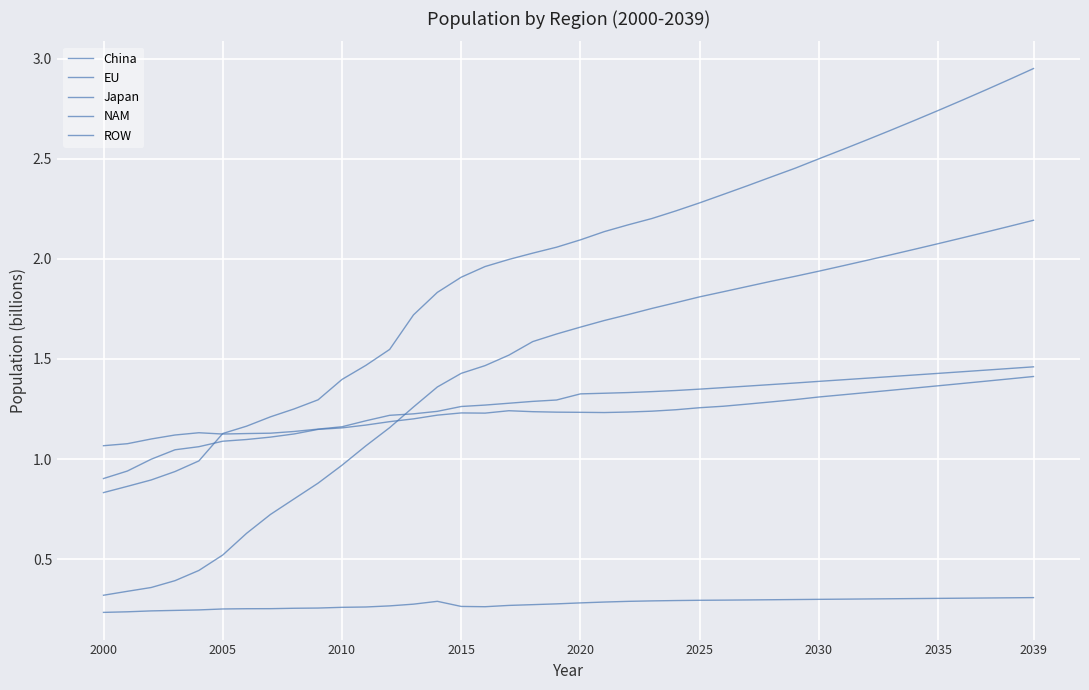

At which label is Japan closest to 0?

2000